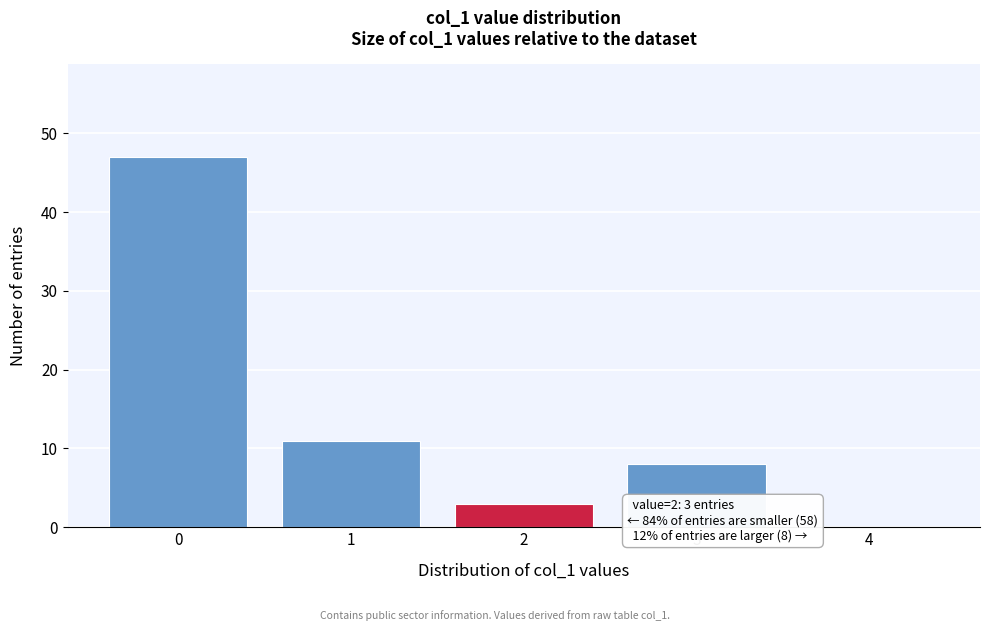

Reading left to right, list all the values displayed in this chart.

0=47	1=11	2=3	3=8	4=0